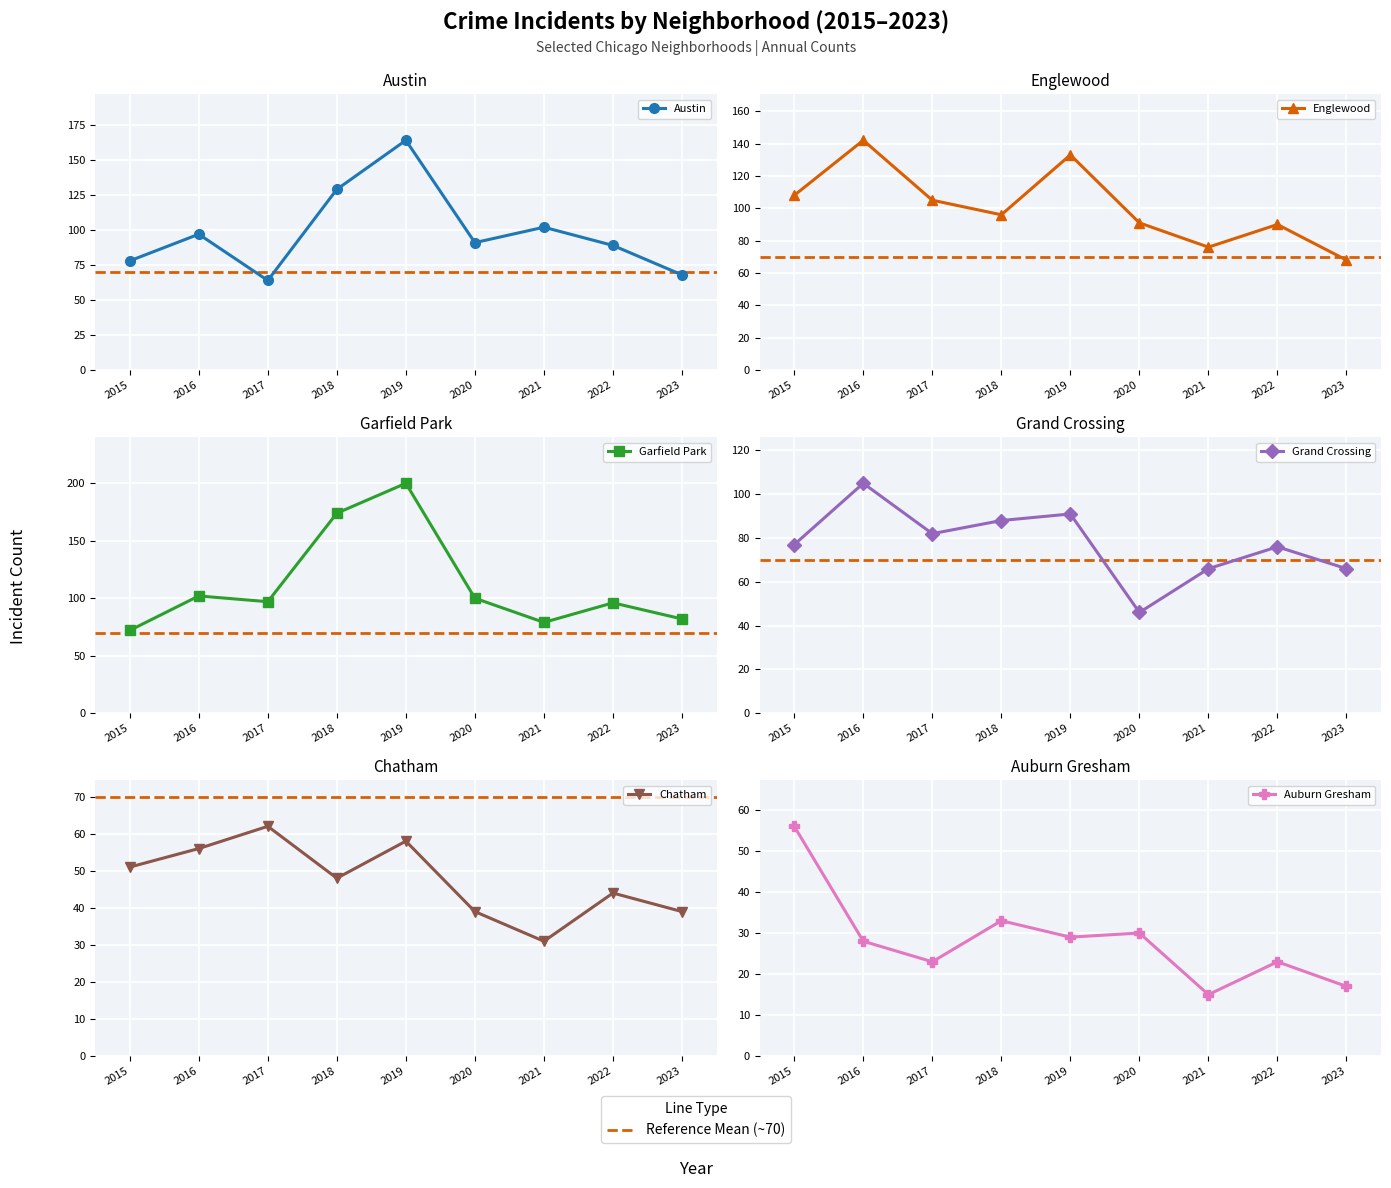

At 2020, list the series in order from largest to smallest.

Garfield Park, Austin, Englewood, Grand Crossing, Chatham, Auburn Gresham